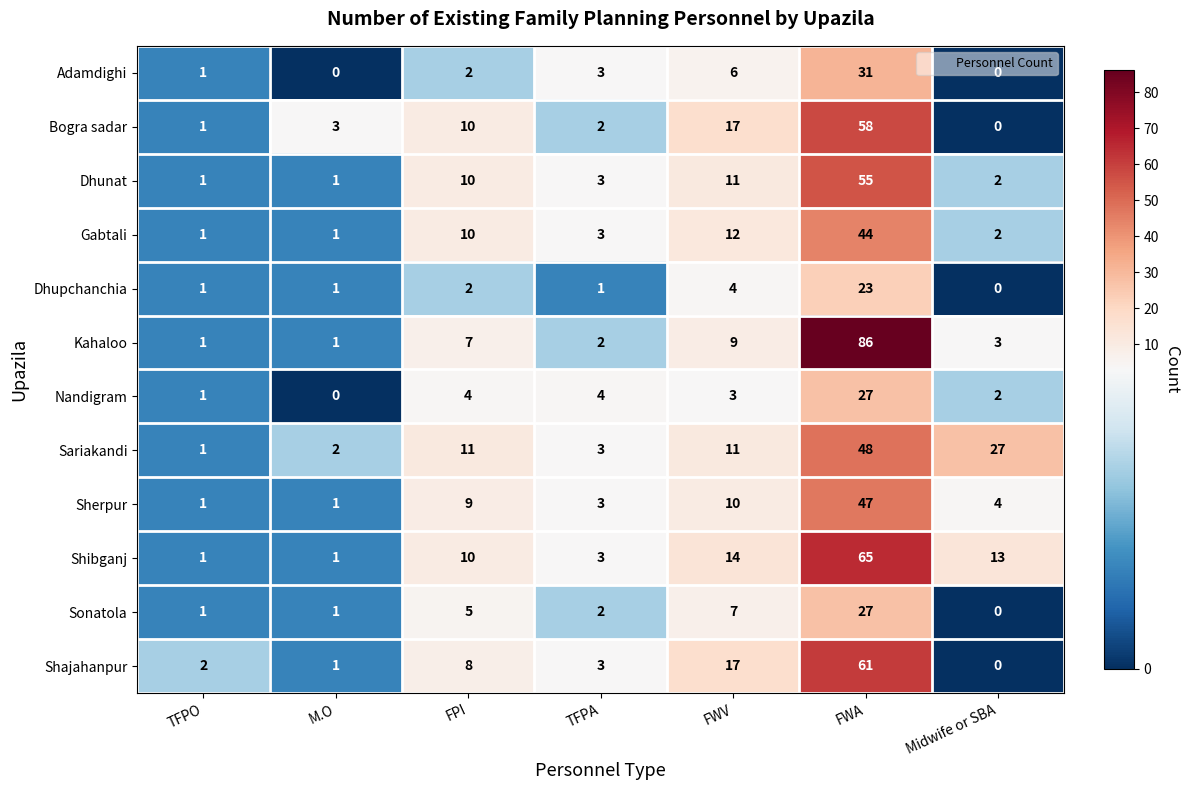

True or false: Dhunat has a value of 55 at FWA.

True